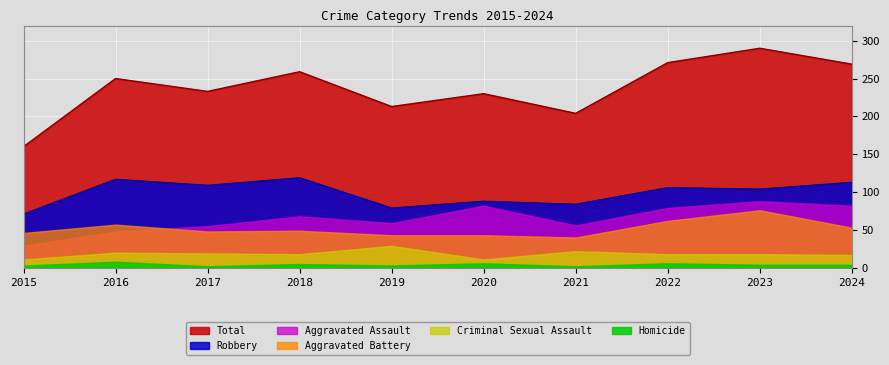

The Aggravated Battery series shows 46 at 2015. True or false?

True